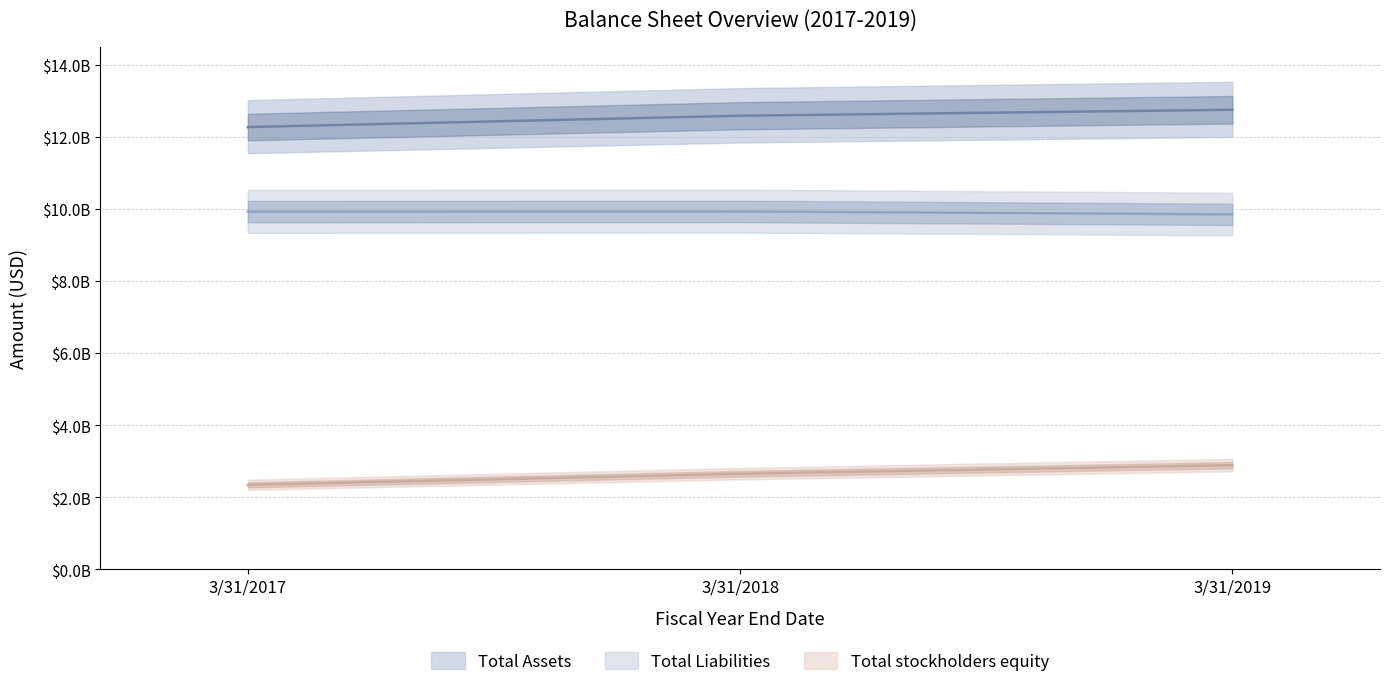

Count the Total stockholders equity values in the range 2343433000 to 2889422000.

3